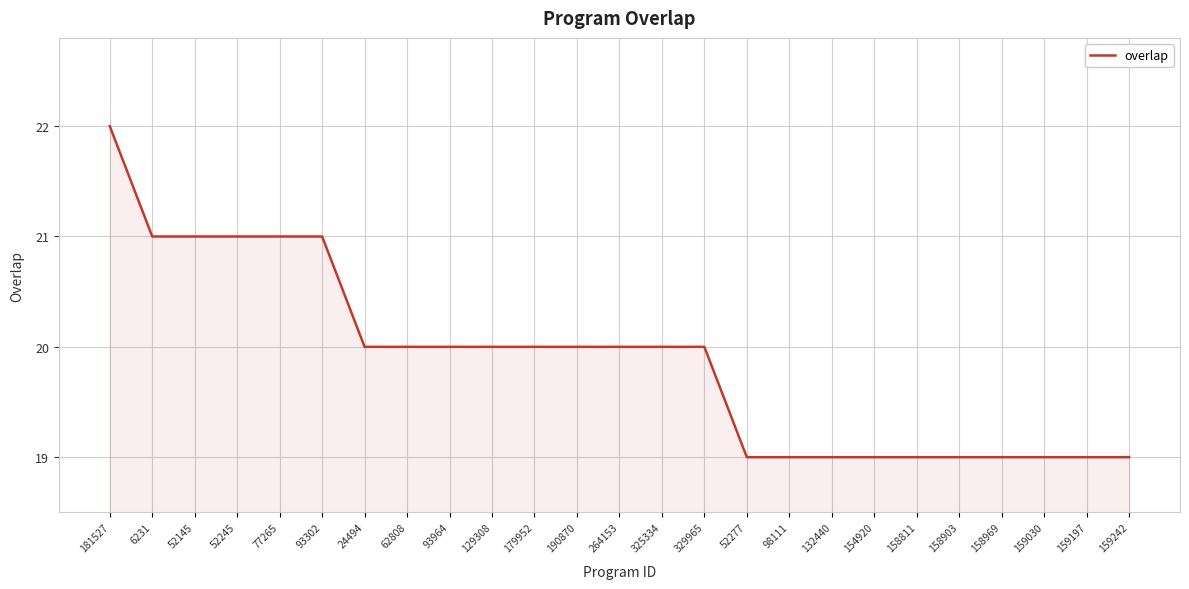

Which has a higher value, 325334 or 158903?

325334